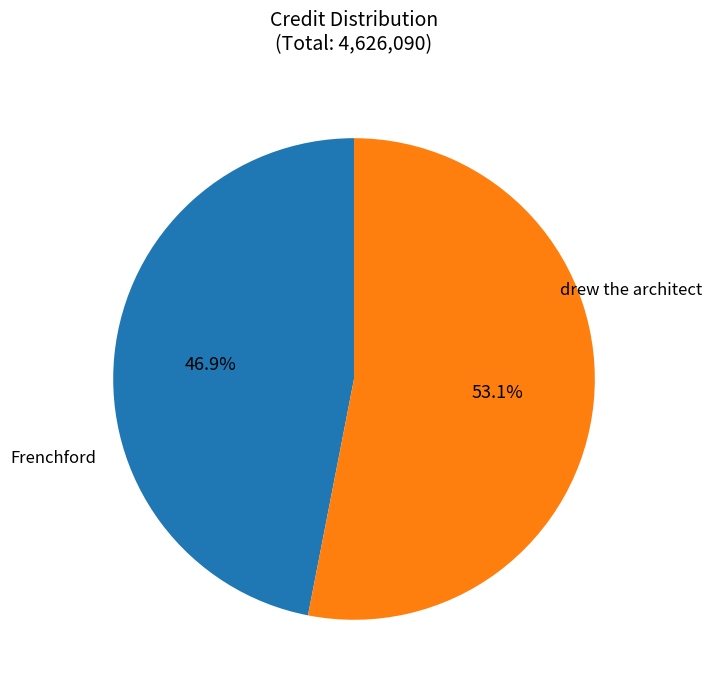

Is there a majority slice in this chart?

Yes